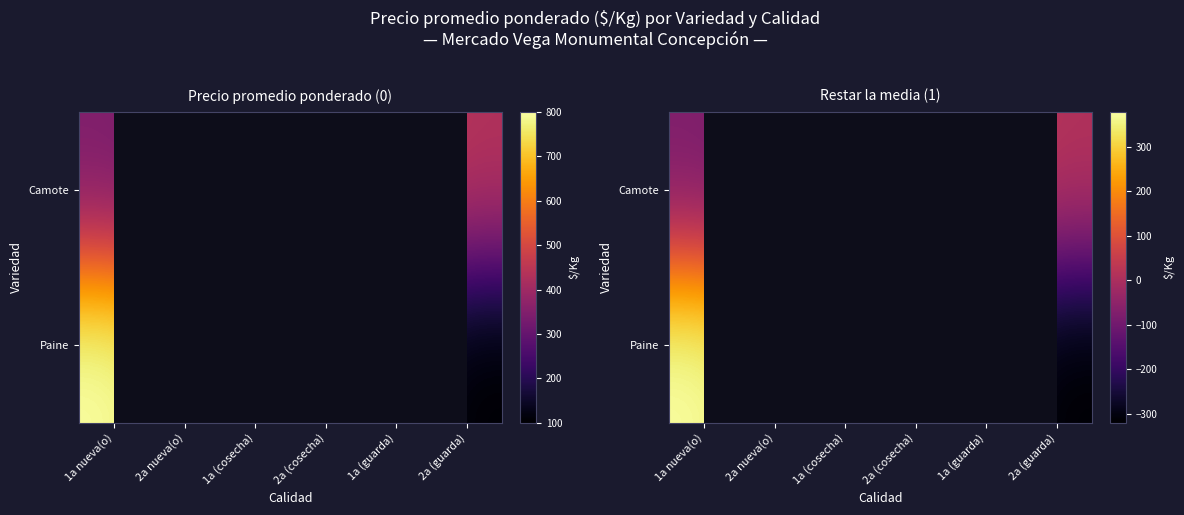

What is the average value of the Camote series?

-15.7